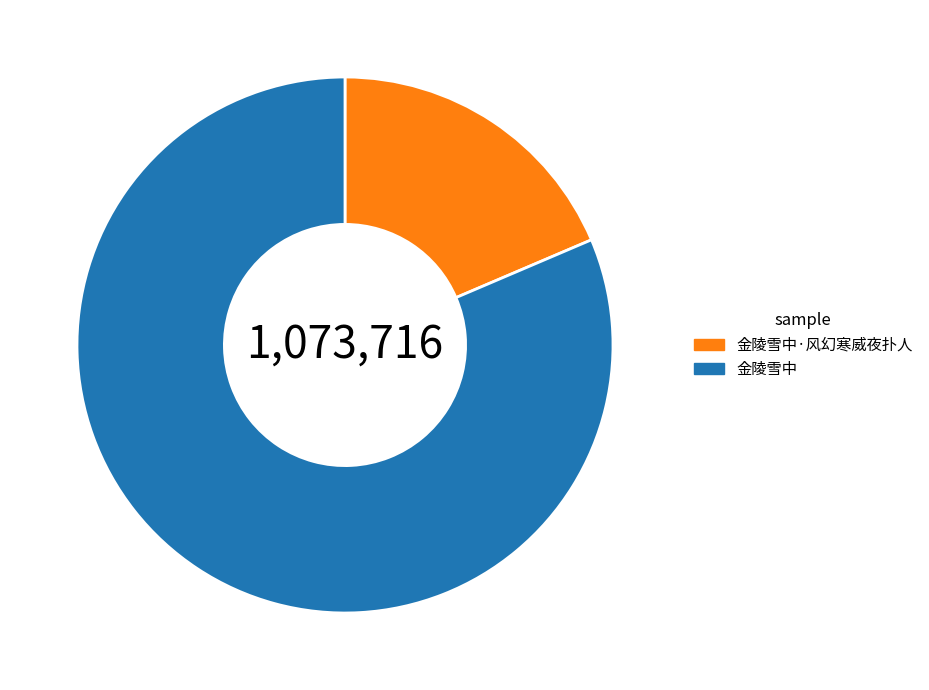

Combined, do 金陵雪中 and 金陵雪中·风幻寒威夜扑人 account for over 50%?

Yes